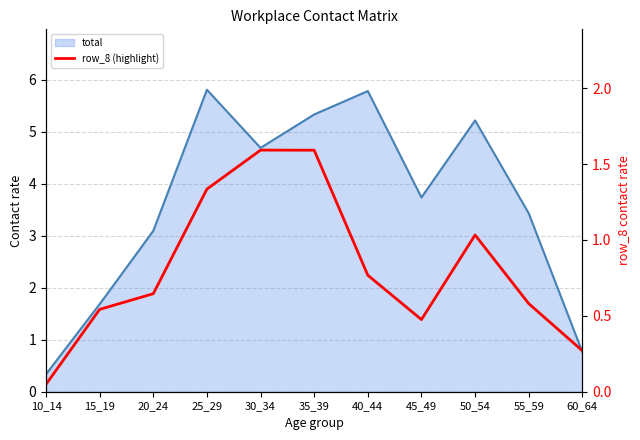

What is the average value?

0.8